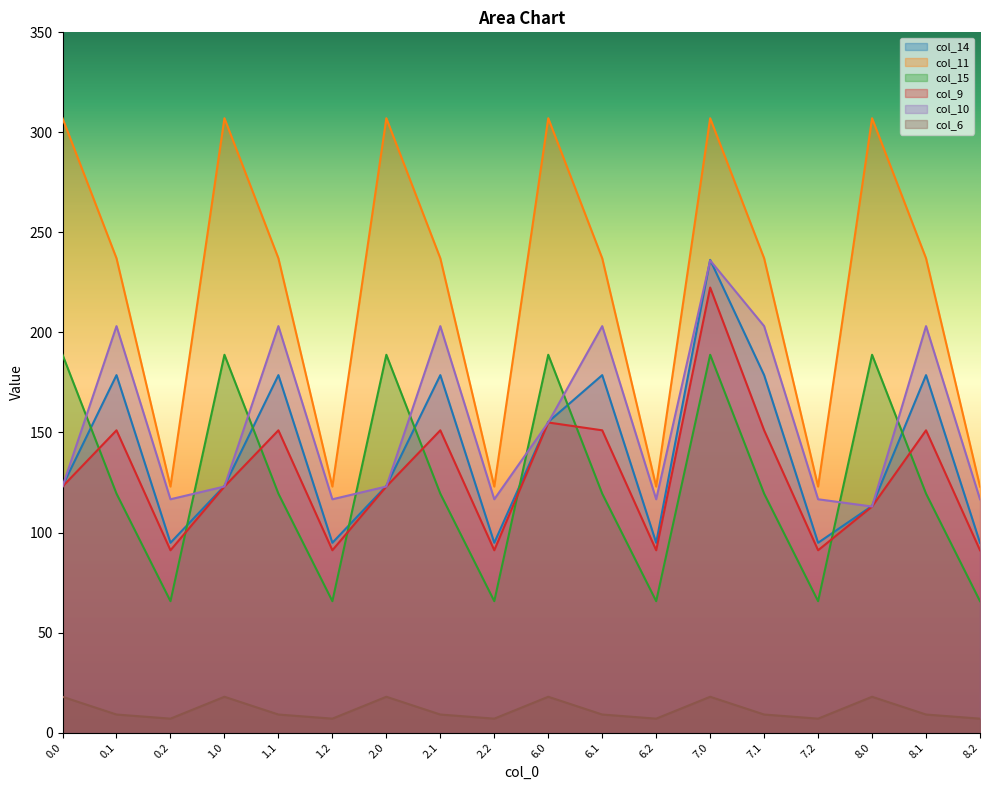

Reading left to right, extract all data points from this chart.

col_14: 123.3	178.7	94.9	123.3	178.7	94.9	123.3	178.7	94.9	155.3	178.7	94.9	236.3	178.7	94.9	113.3	178.7	94.9
col_11: 307.1	237.1	123.0	307.1	237.1	123.0	307.1	237.1	123.0	307.1	237.1	123.0	307.1	237.1	123.0	307.1	237.1	123.0
col_15: 188.8	119.4	65.7	188.8	119.4	65.7	188.8	119.4	65.7	188.8	119.4	65.7	188.8	119.4	65.7	188.8	119.4	65.7
col_9: 123.0	151.1	91.1	123.0	151.1	91.1	123.0	151.1	91.1	155.0	151.1	91.1	222.4	151.1	91.1	113.0	151.1	91.1
col_10: 123.0	203.2	116.6	123.0	203.2	116.6	123.0	203.2	116.6	155.0	203.2	116.6	236.0	203.2	116.6	113.0	203.2	116.6
col_6: 17.9	9.0	7.0	17.9	9.0	7.0	17.9	9.0	7.0	17.9	9.0	7.0	17.9	9.0	7.0	17.9	9.0	7.0